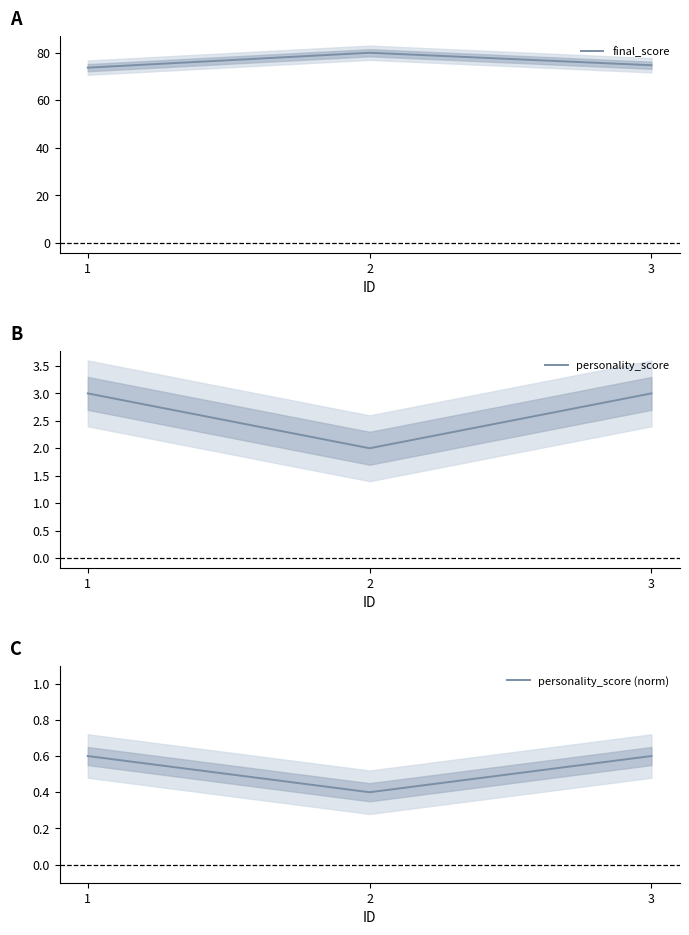

Reading left to right, list all the values displayed in this chart.

final_score: 1=73.7	2=79.9	3=74.7
personality_score: 1=3.0	2=2.0	3=3.0
personality_score (norm): 1=0.6	2=0.4	3=0.6